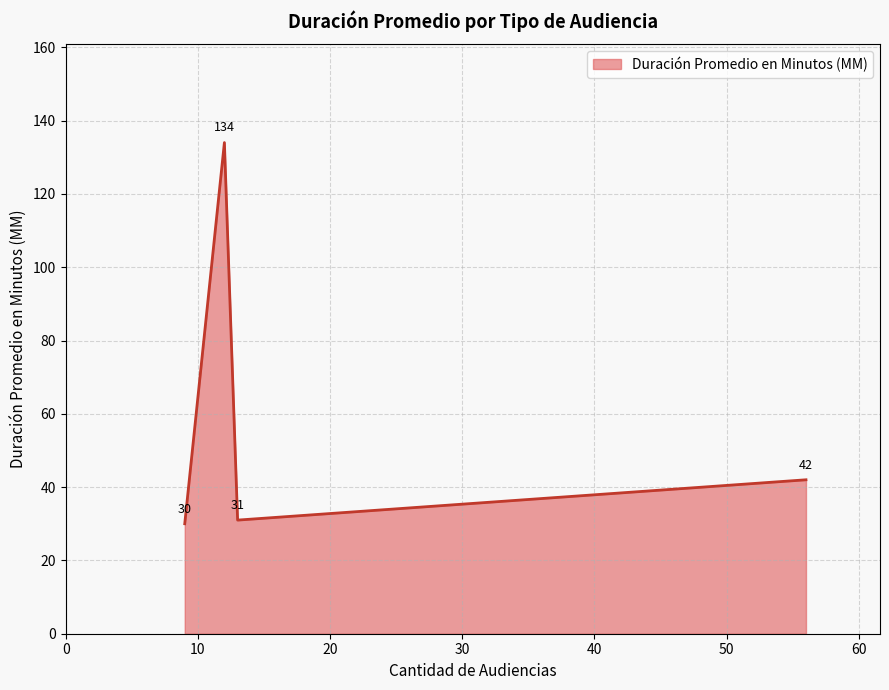

What is the minimum value shown in the chart?

30